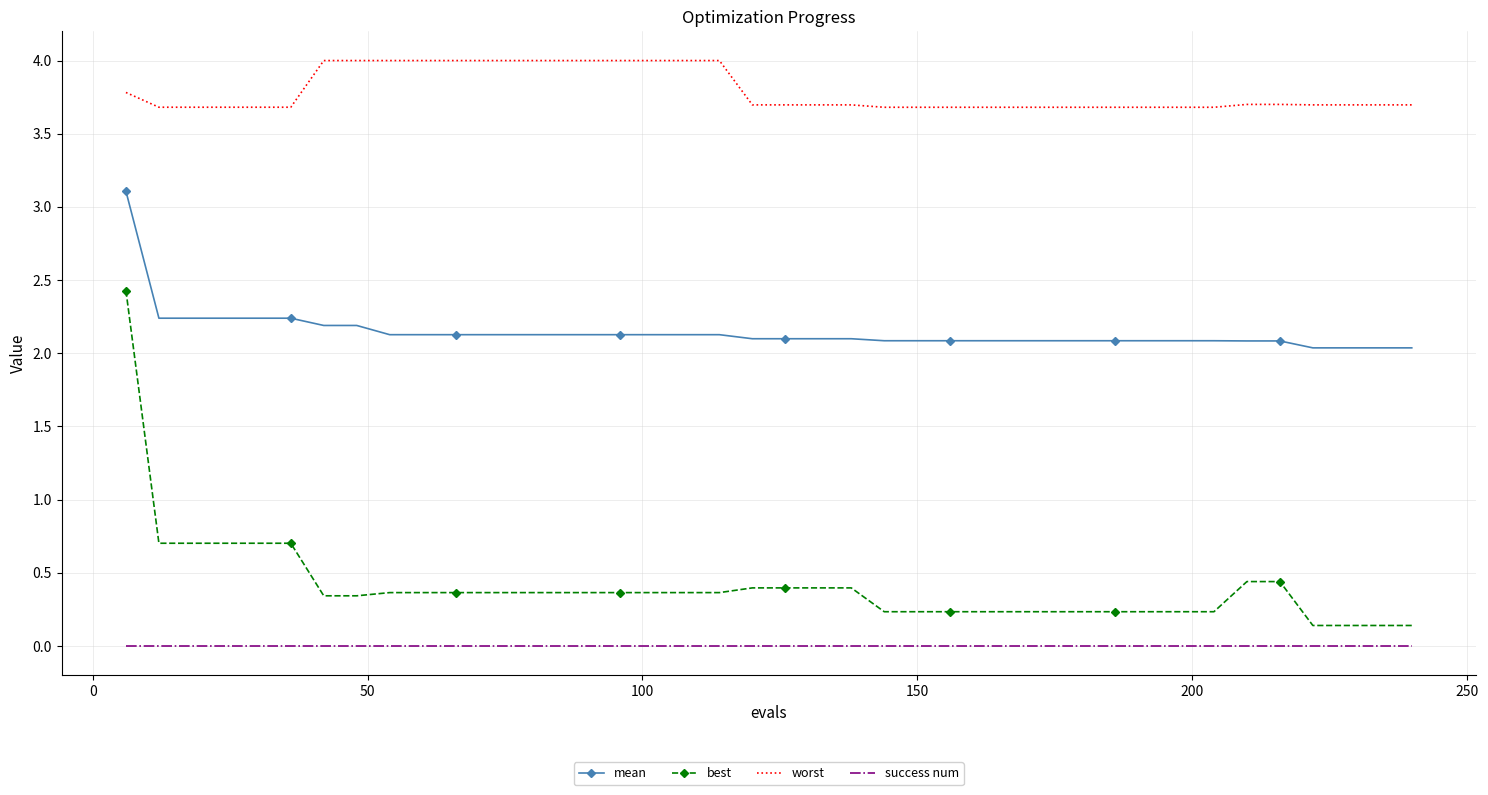

What is the maximum value shown in the chart?

4.0